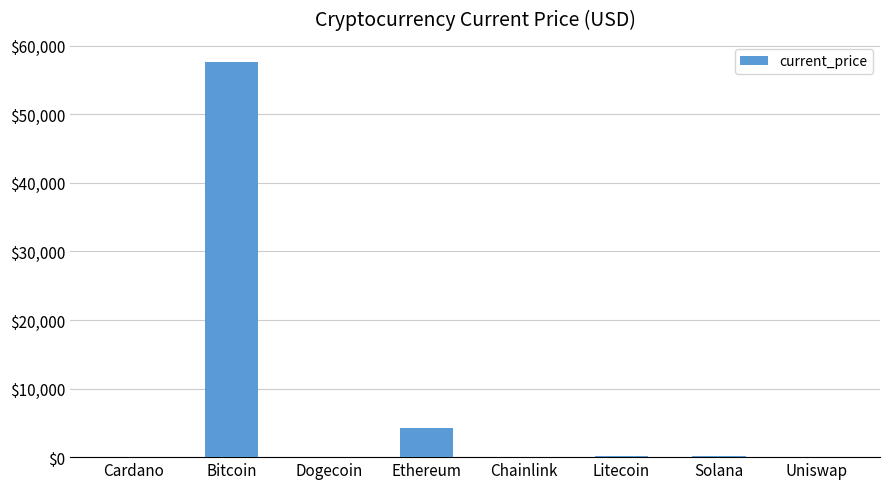

Where does the data first go above 209?

Bitcoin